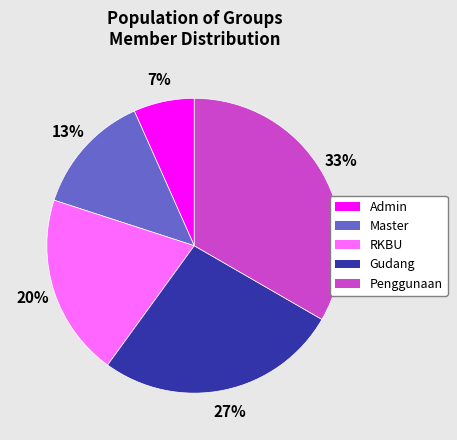

To the nearest percent, what portion does Gudang represent?

27%